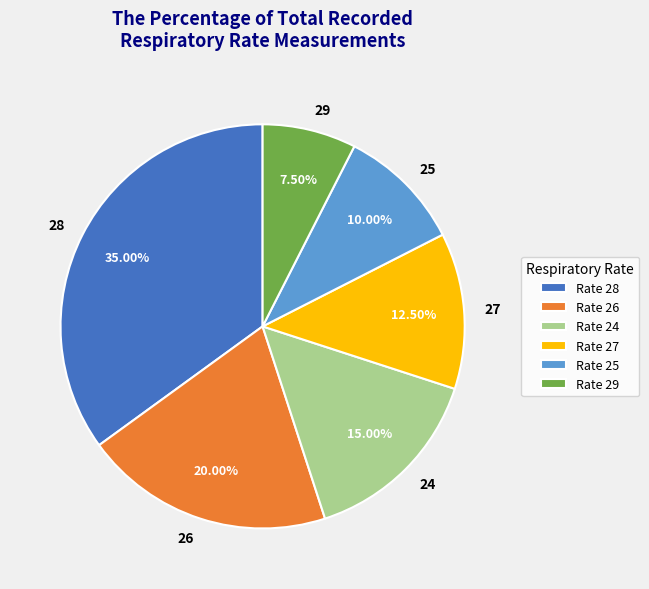

Combined, do 29 and 25 account for over 50%?

No